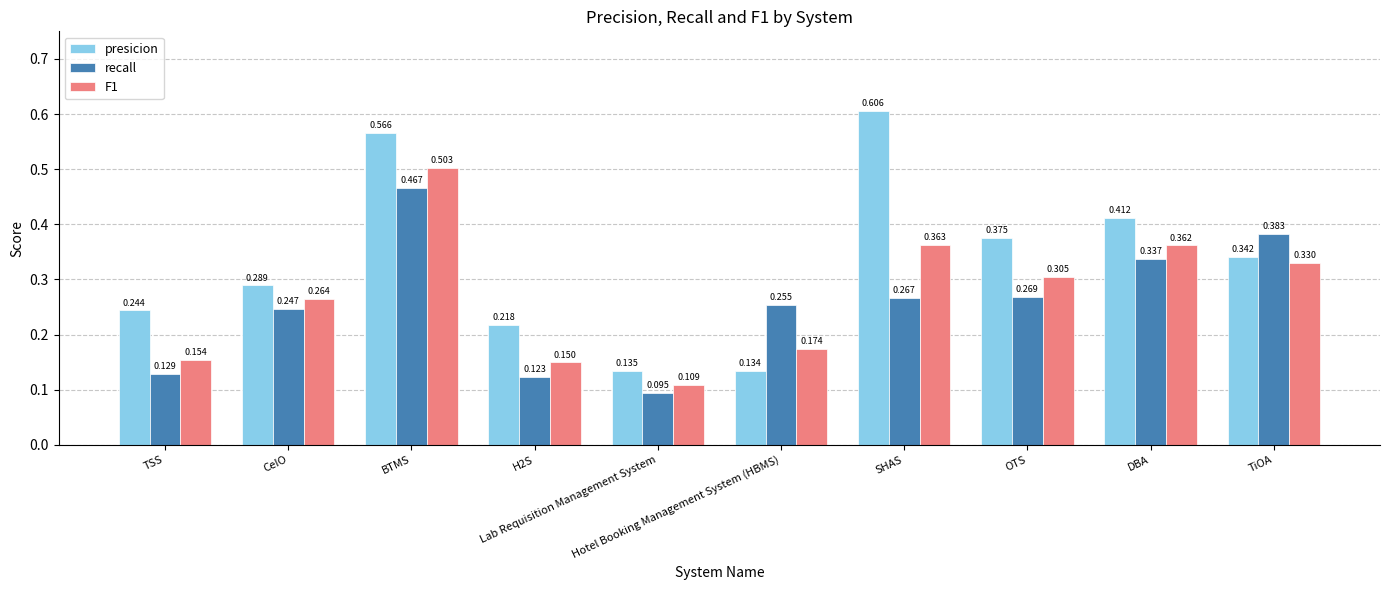

The recall series shows 0.1 at OTS. True or false?

False